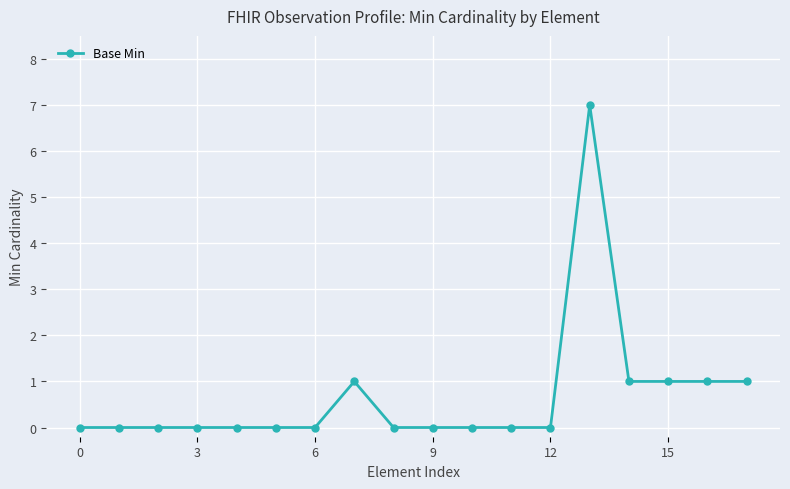

True or false: the data has more than 1 interior local peaks.

True